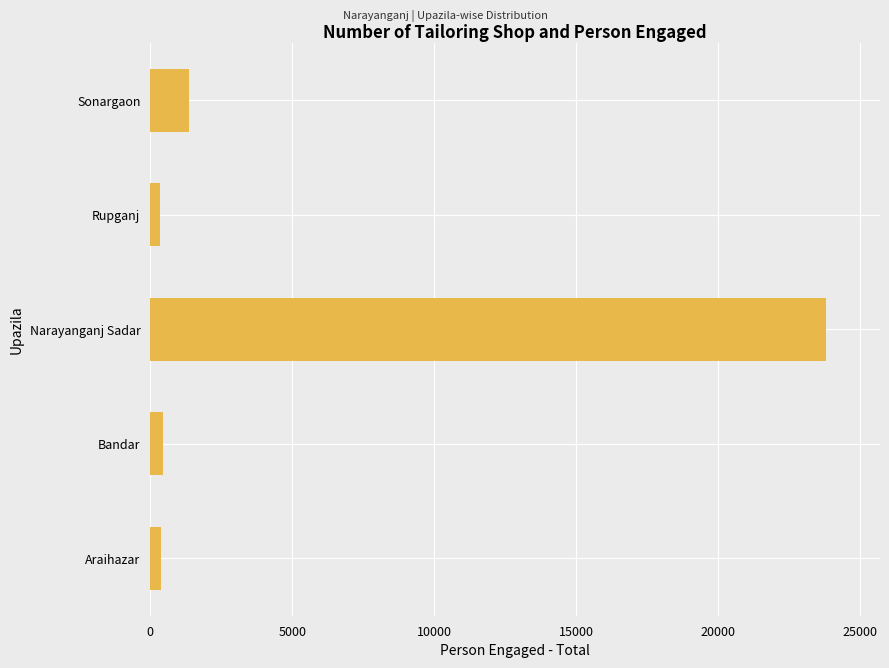

What is the minimum value shown in the chart?

357